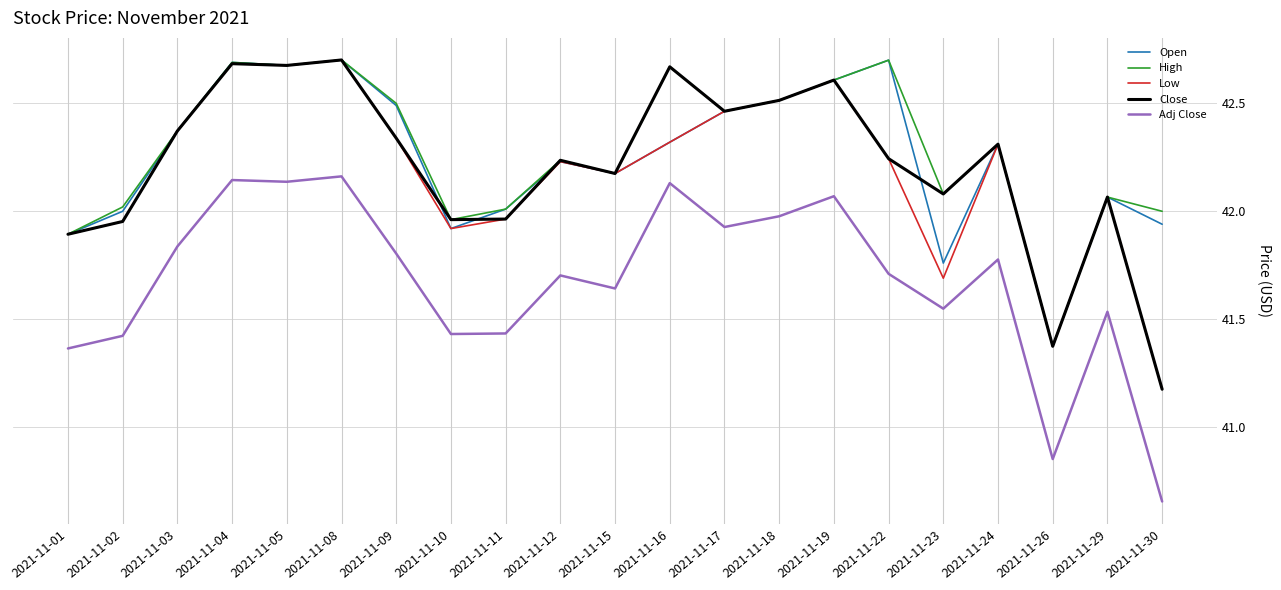

What is the total value across all series at 2021-11-19?

212.5